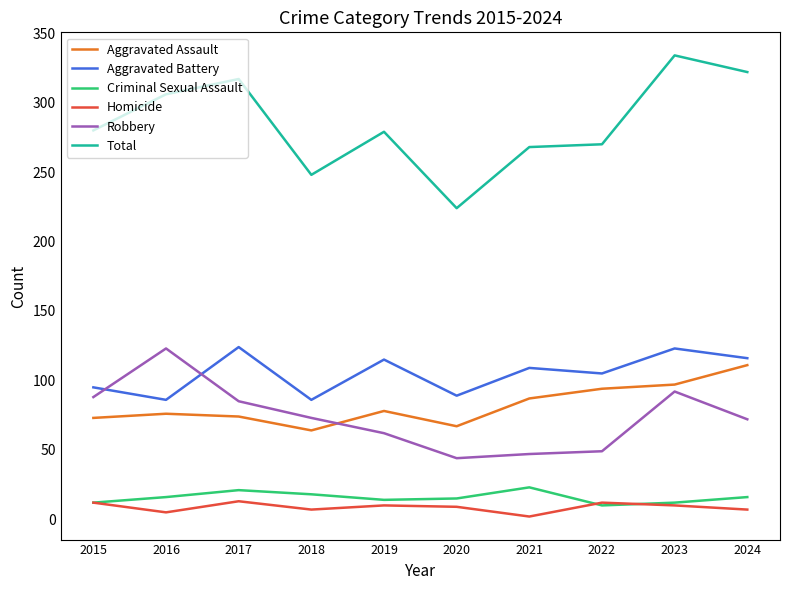

True or false: Aggravated Battery and Total intersect in this chart.

False